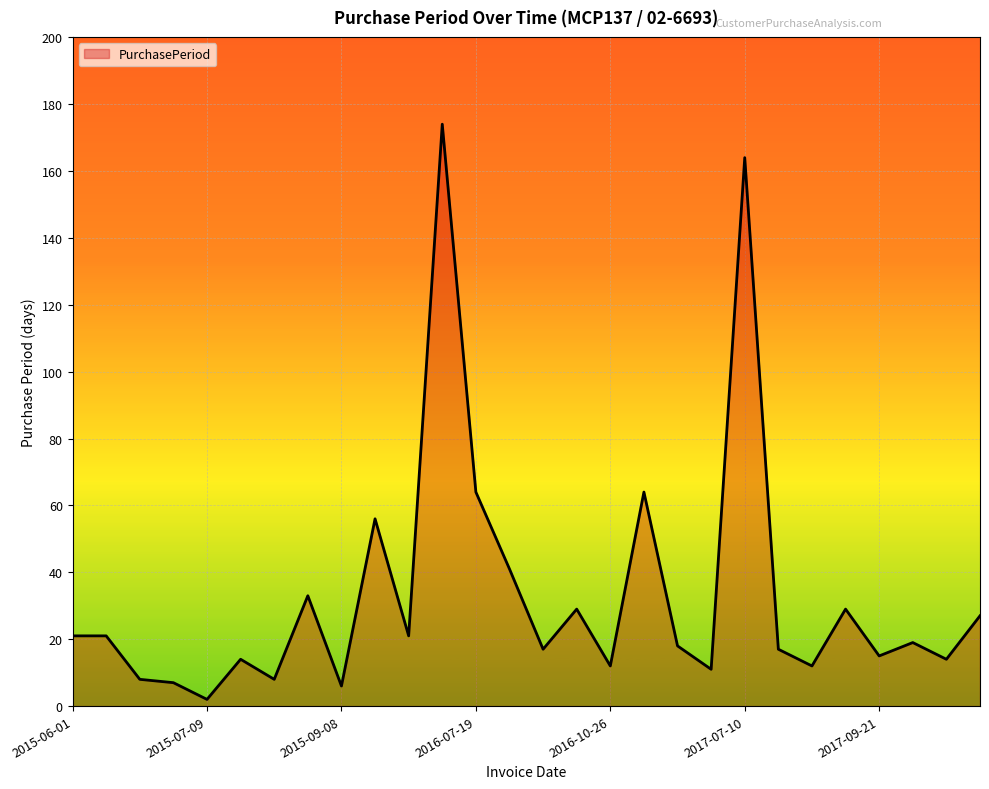

Does the chart display data point markers on the line(s)?

No